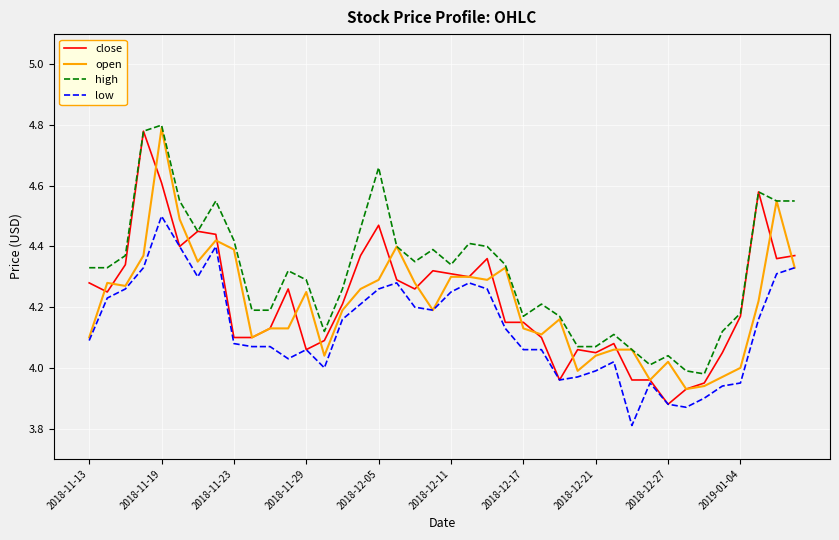

True or false: low and high intersect in this chart.

False